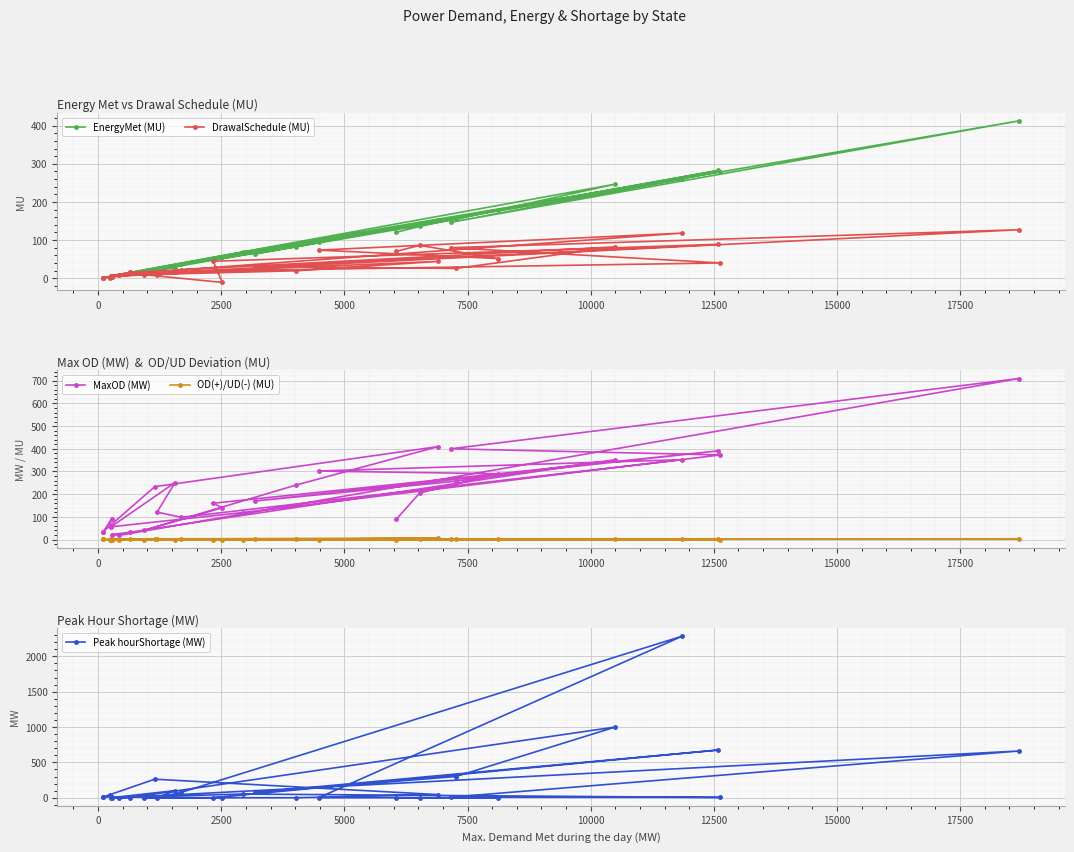

How many values in the MaxOD (MW) series are below 170?

15